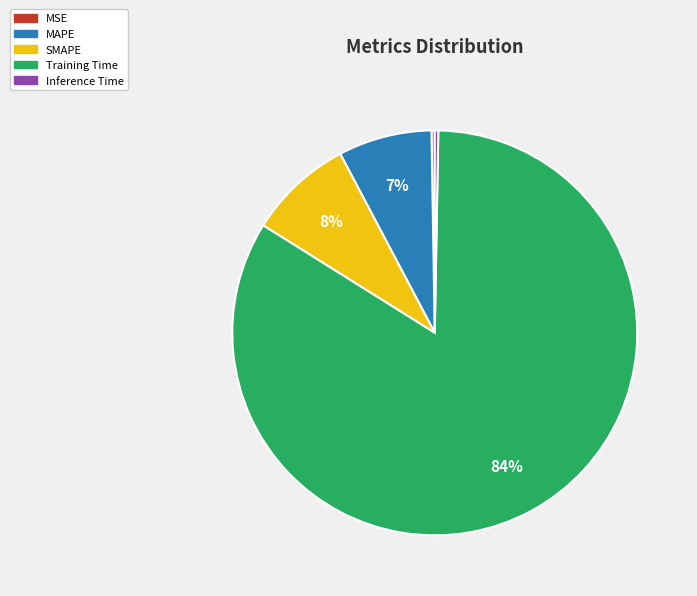

Which category has the biggest portion of the pie?

Training Time